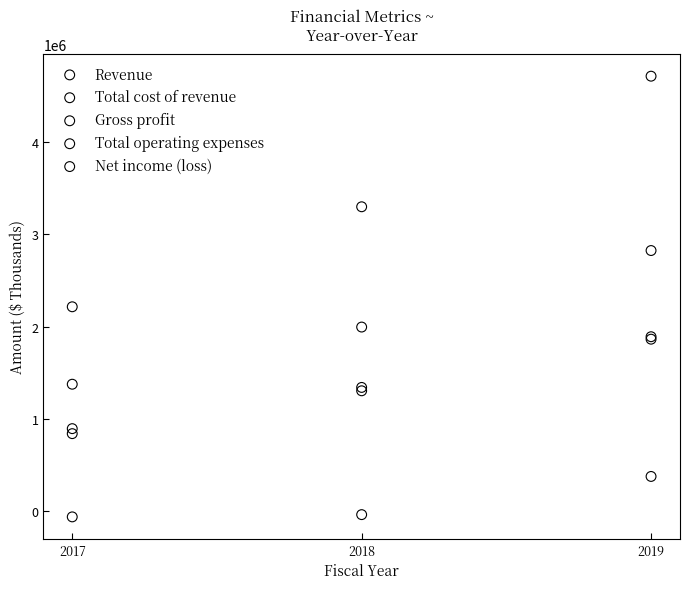

Across all series, what Y value is closest to 2325343?

2214253